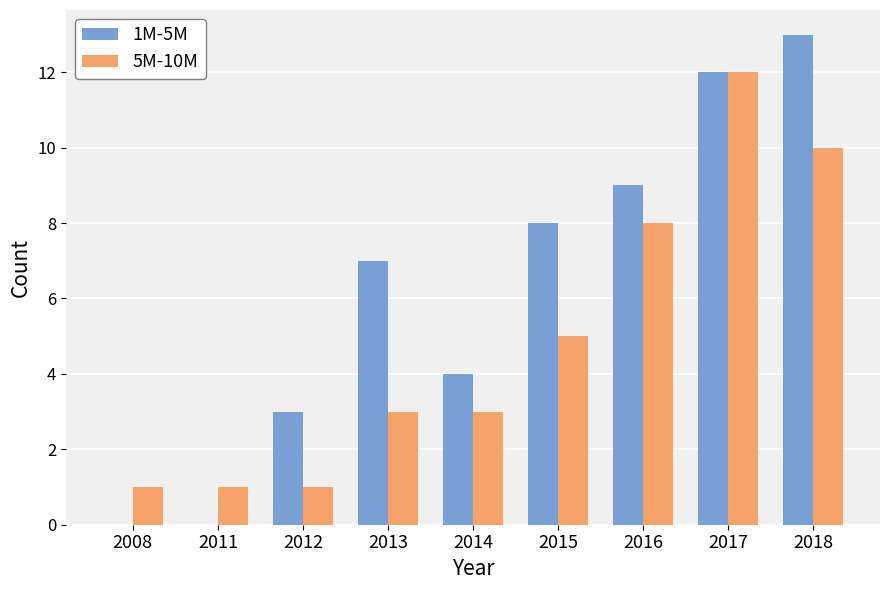

Is it true that 5M-10M equals 1 at 2011?

True